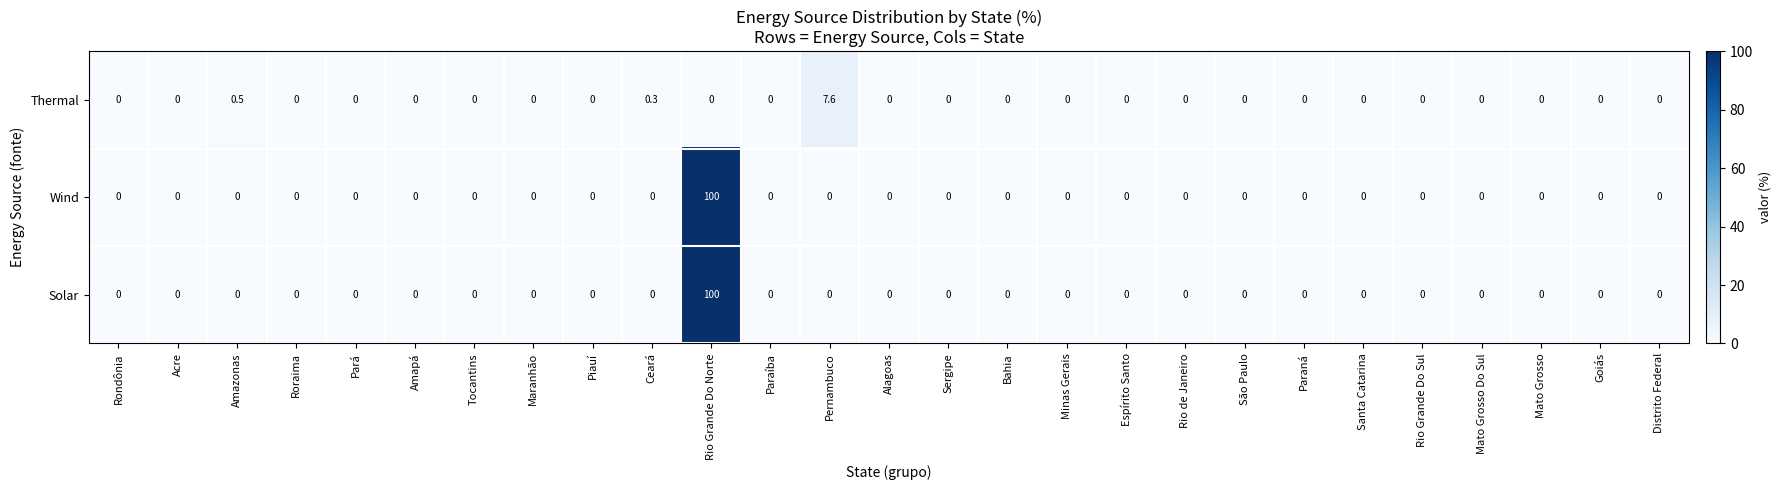

How many categories are shown in the chart?

27